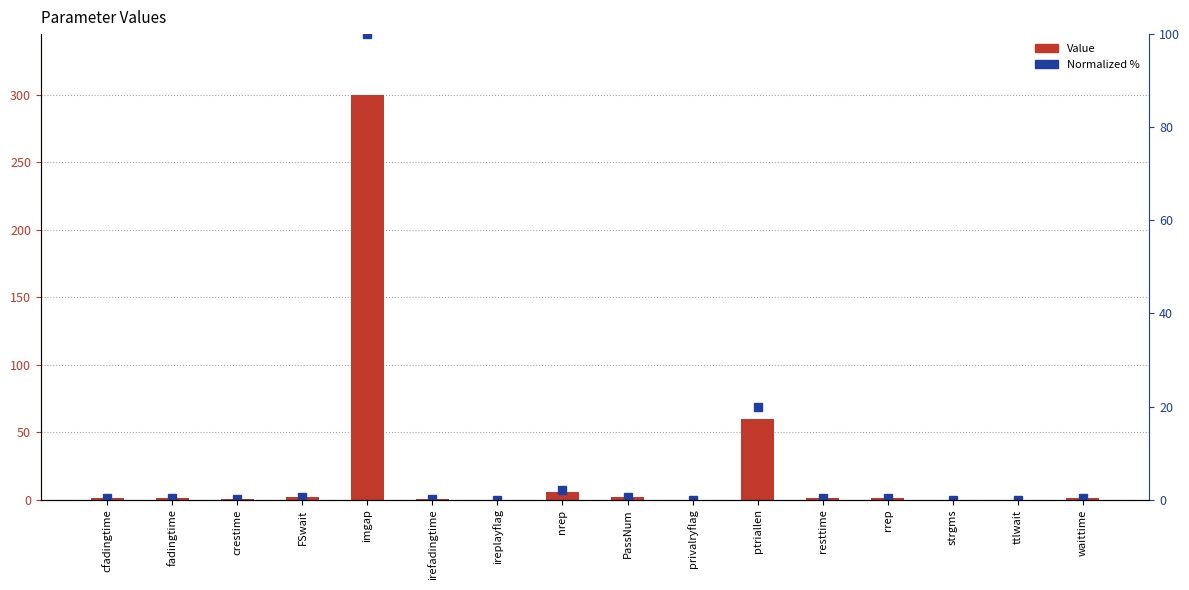

Is it true that Value equals 0.0 at privalryflag?

True